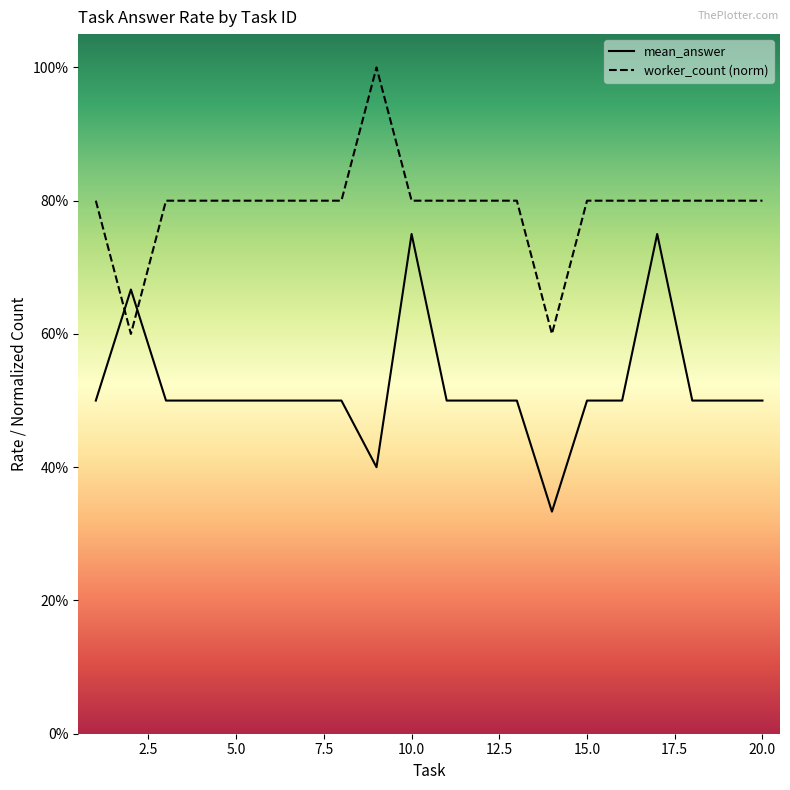

What is the difference between the maximum and minimum values in the worker_count (norm) series?

0.4